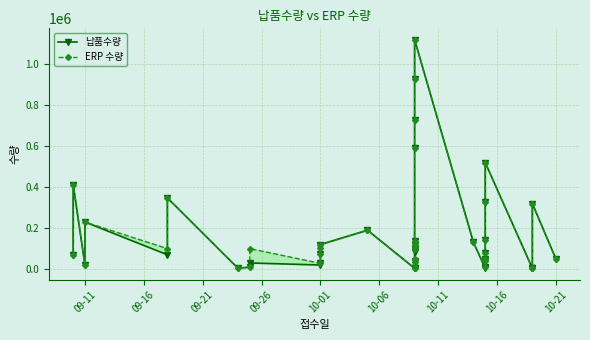

Which series has the largest range (max minus min)?

납품수량